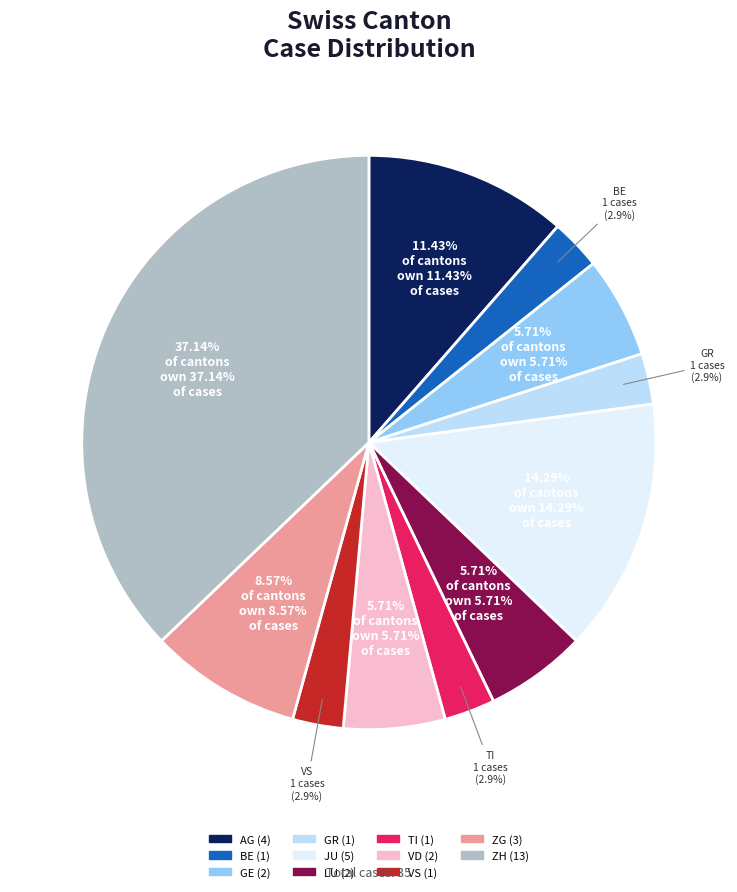

Is there a majority slice in this chart?

No